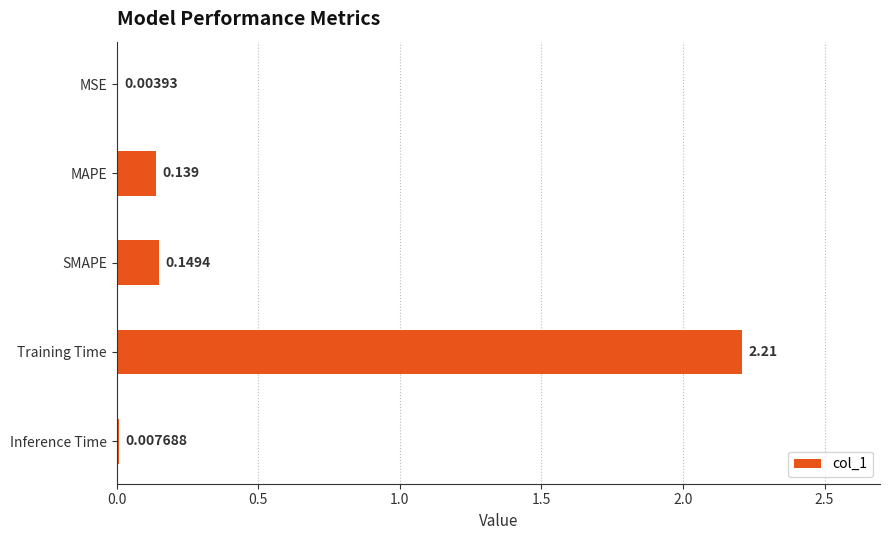

Which category has the highest value across all series?

Training Time